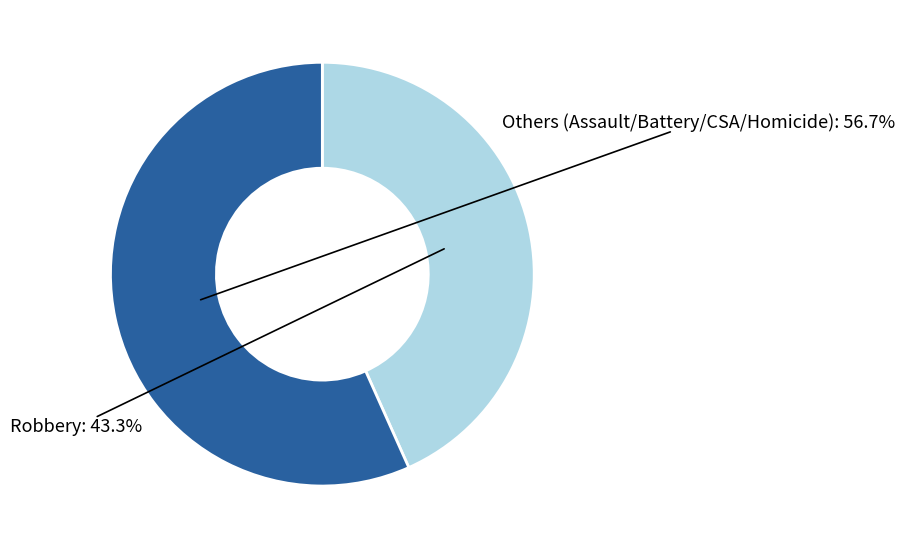

What percentage do Others (Assault/Battery/CSA/Homicide) and Robbery together represent?

100.0%